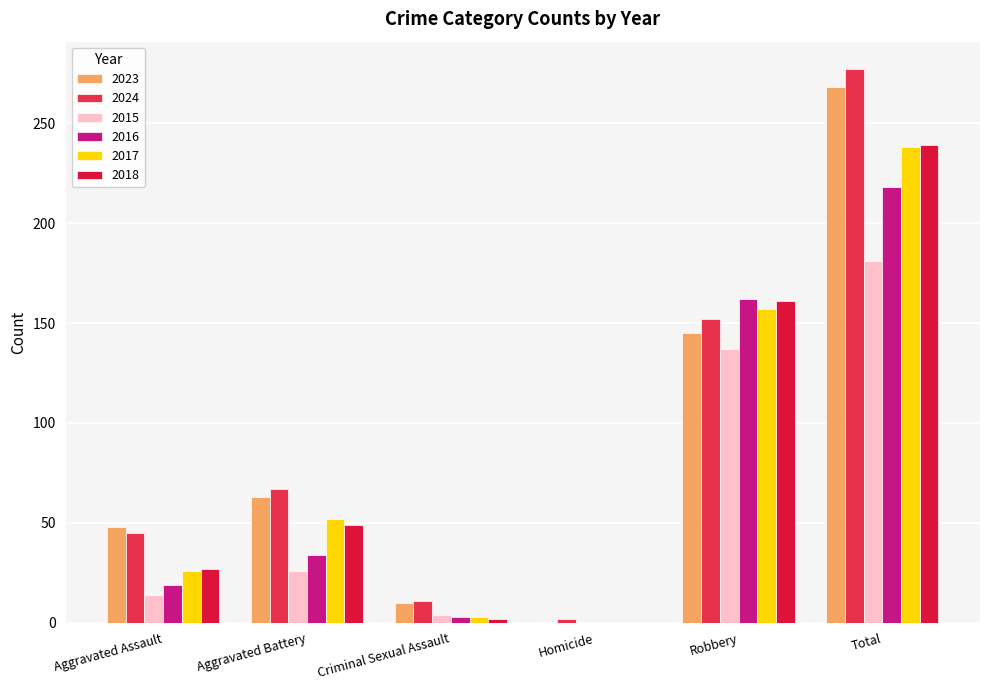

Read the 2023 value at Criminal Sexual Assault.

10